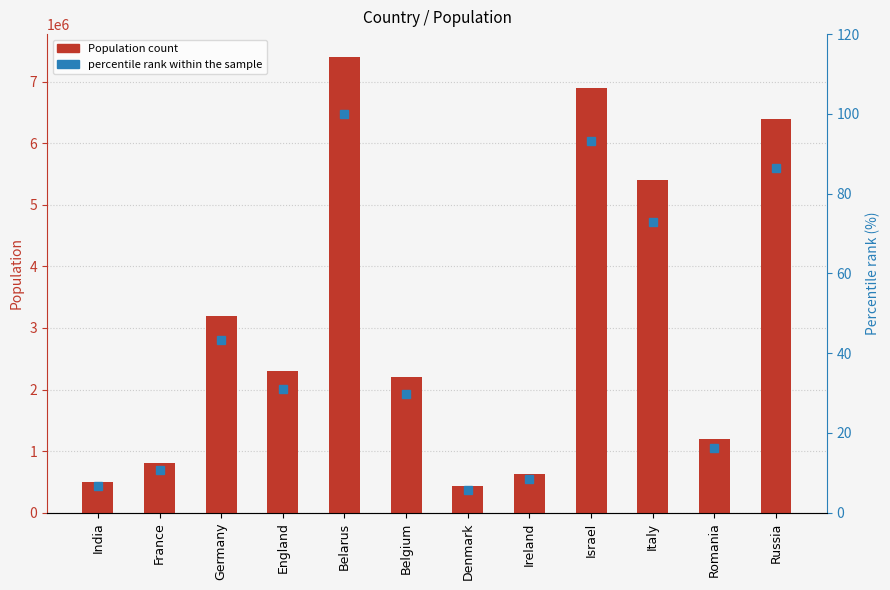

What is the spread (max minus min) of values at Russia?

6399913.5